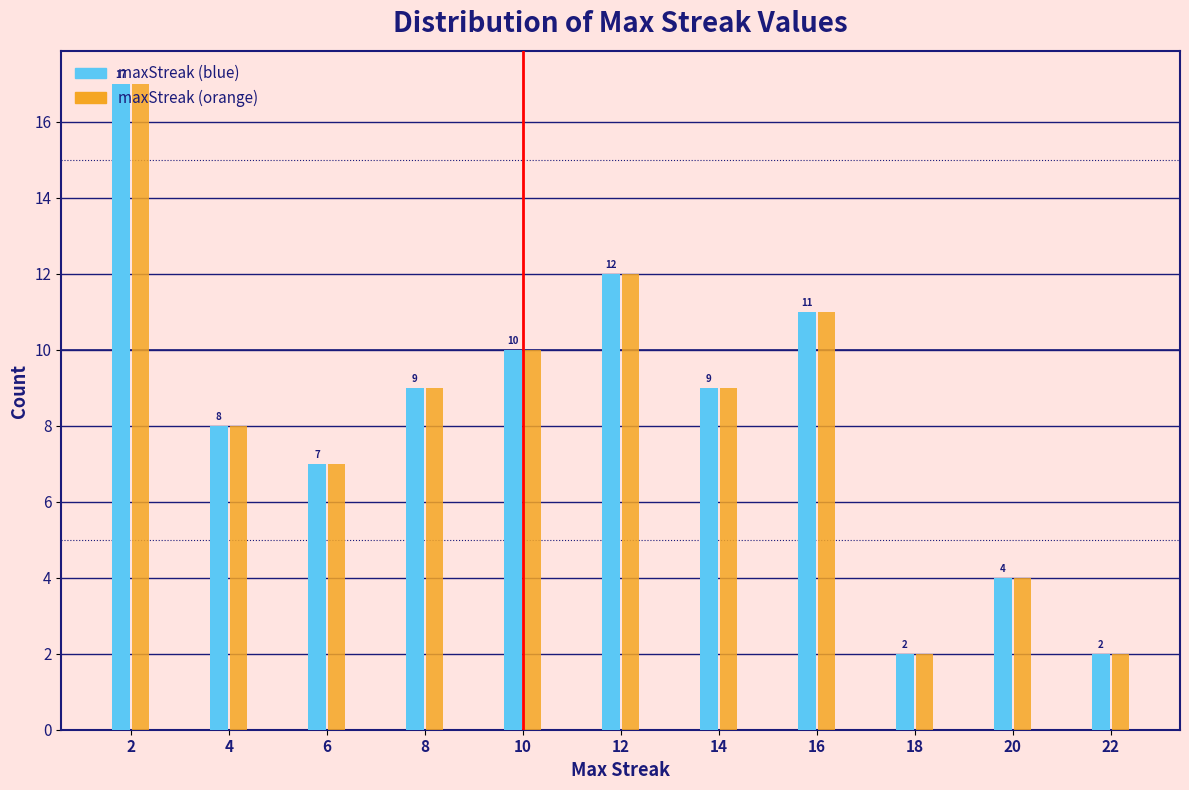

What is the difference between the maximum and minimum values in the maxStreak (blue) series?

15